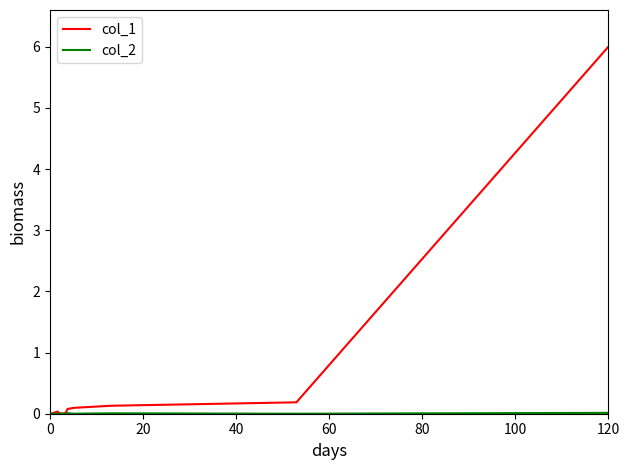

True or false: col_1 and col_2 intersect in this chart.

False